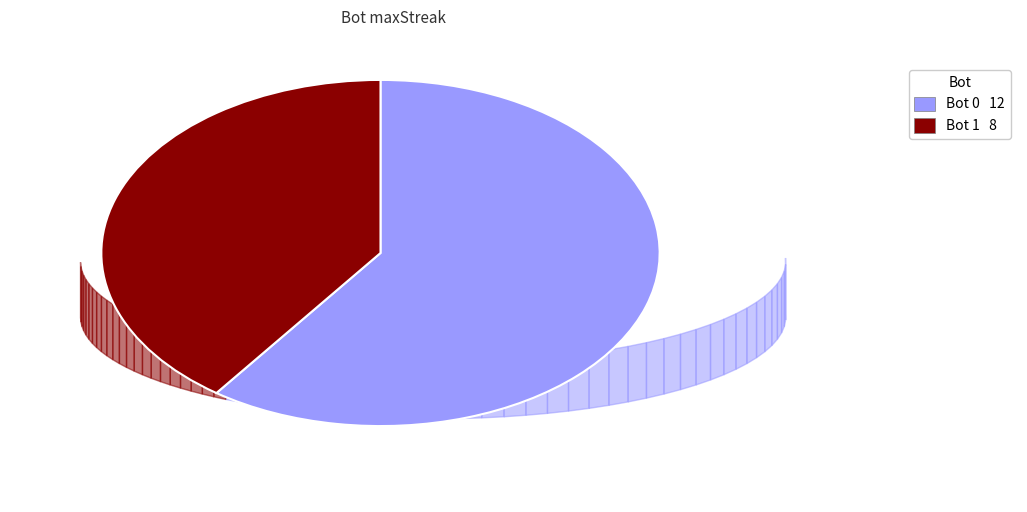

Is there any slice that represents more than half of the pie?

Yes